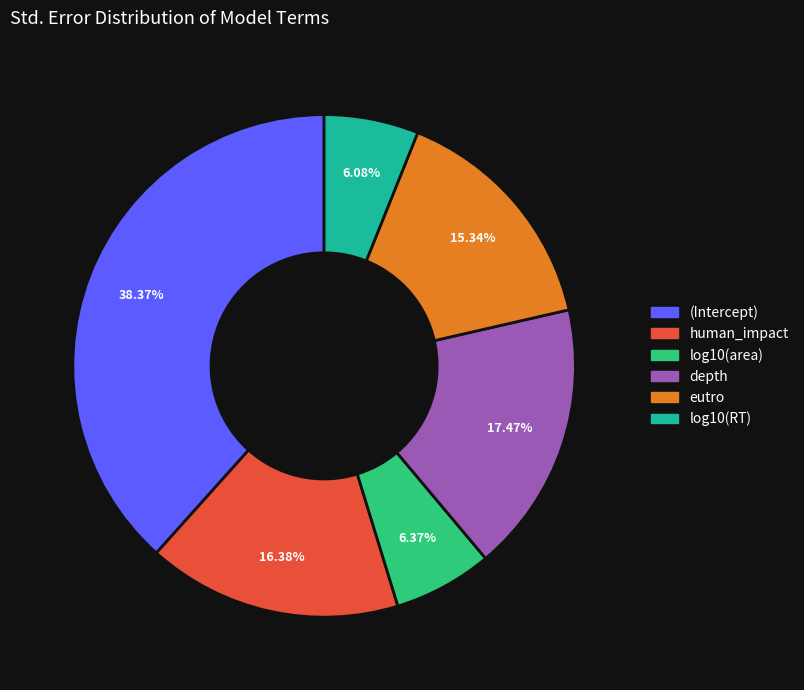

What is the largest slice in the pie chart?

(Intercept)